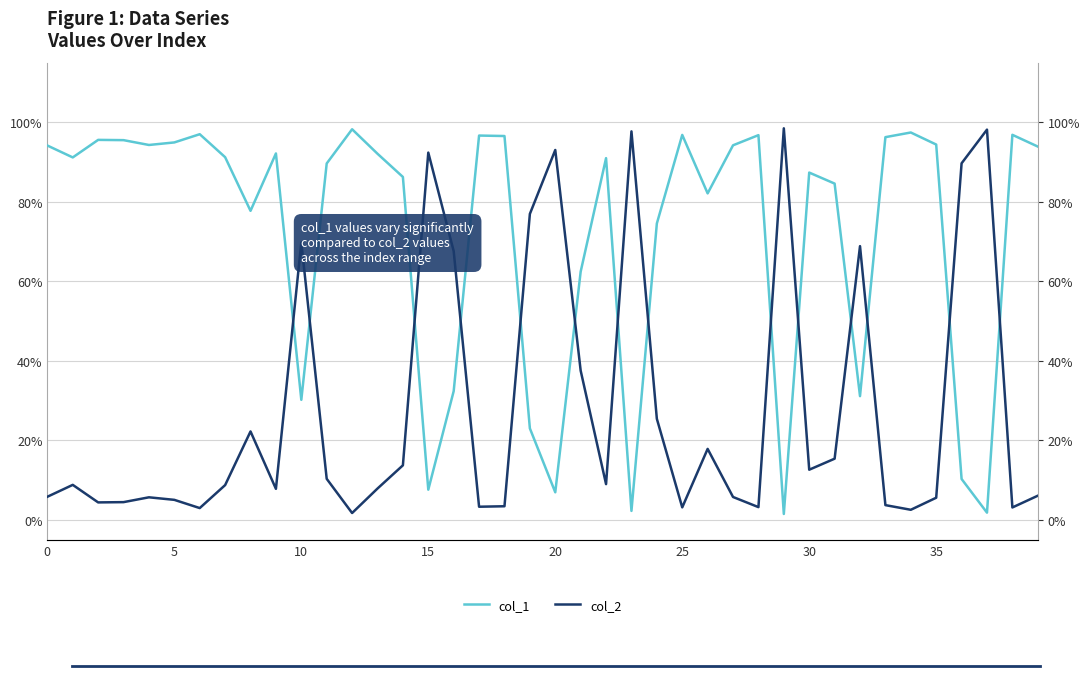

At 25, list the series in order from smallest to largest.

col_2, col_1